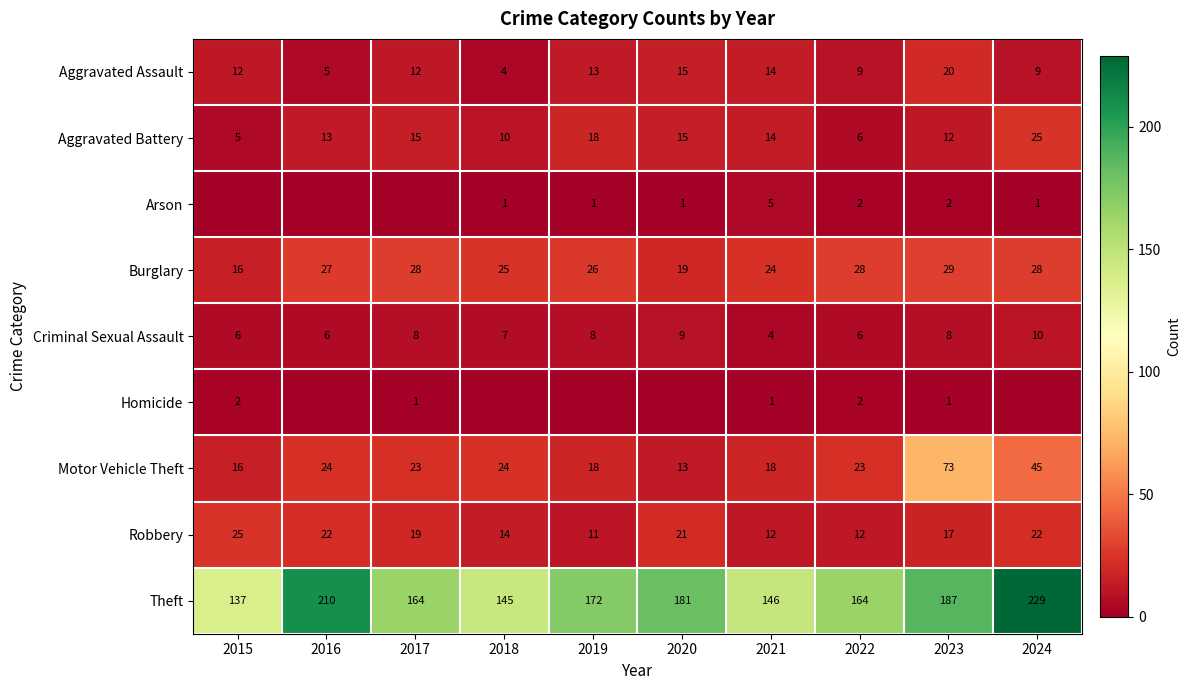

At which category is the sum across all series the highest?

2024